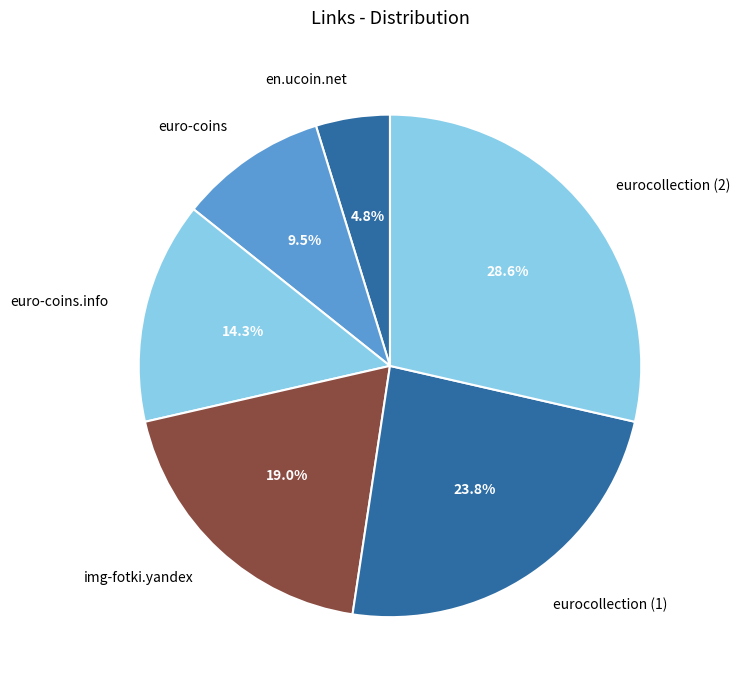

Does euro-coins account for over 50% of the chart?

No